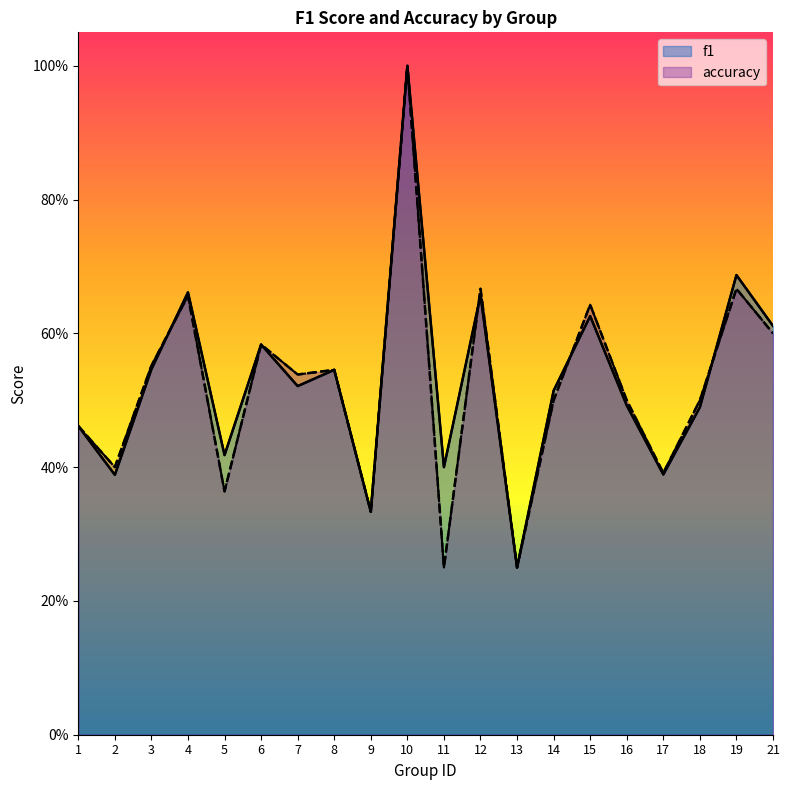

In accuracy, how many points are higher than both neighbors (excluding endpoints)?

7